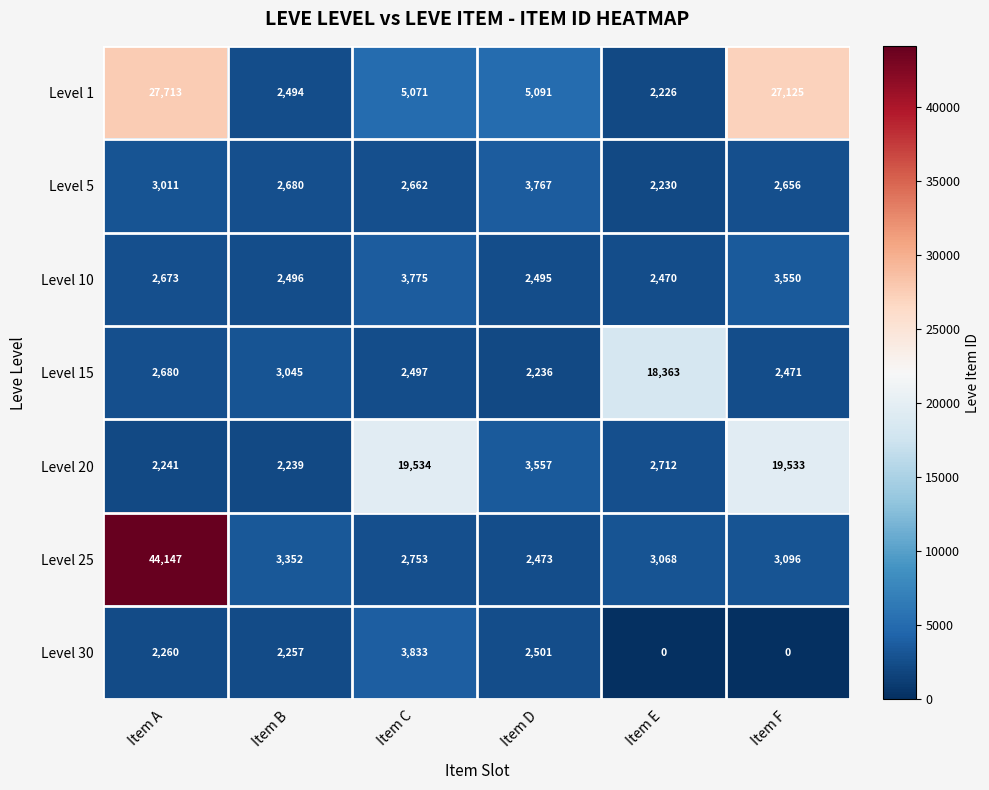

Which series changed the most between Item A and Item C?

Level 25